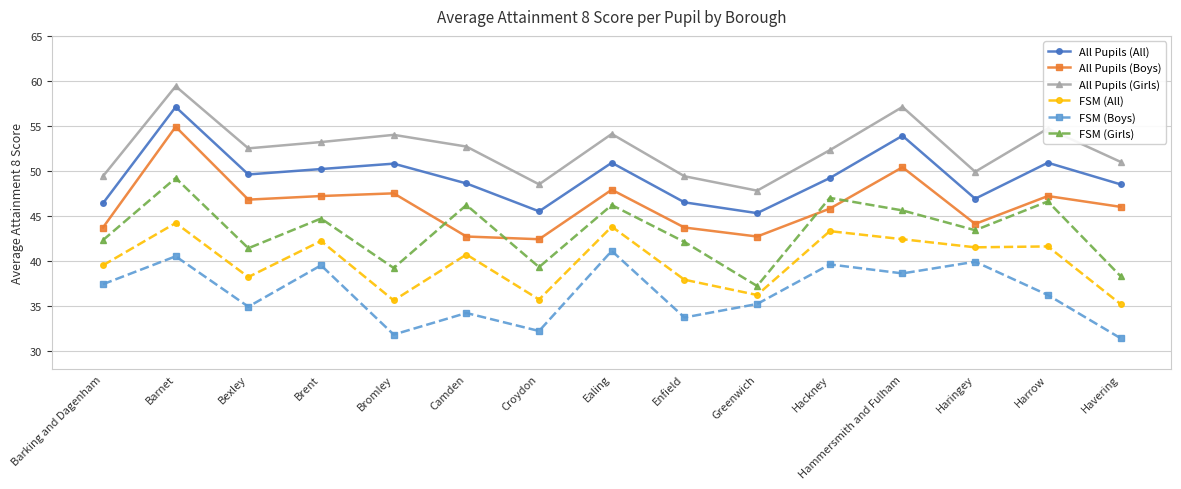

What is the difference between the FSM (Girls) values at Enfield and Havering?

3.8